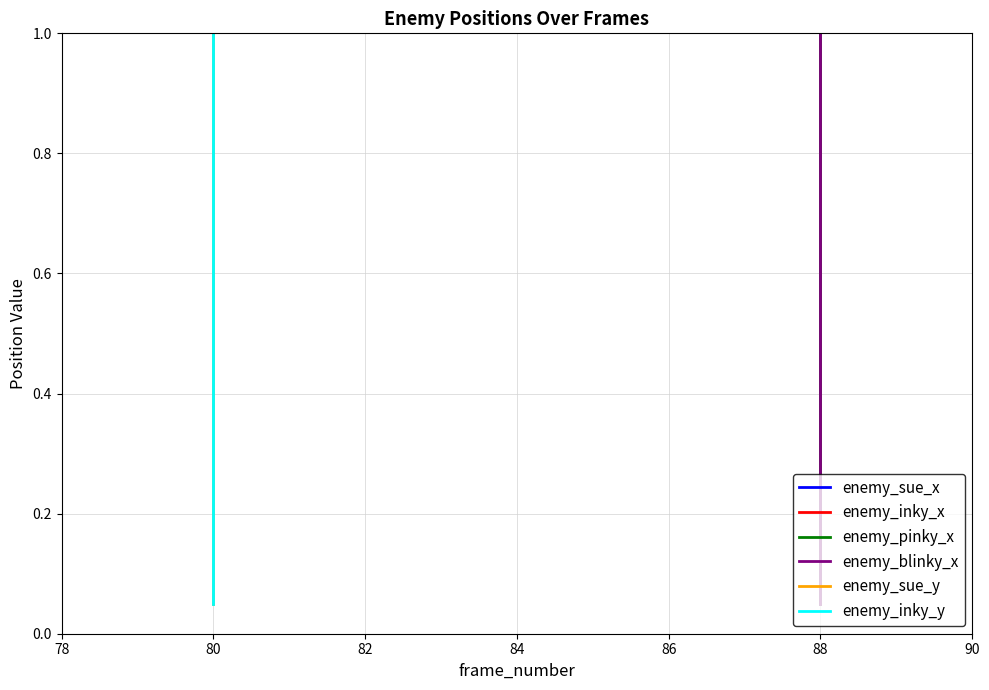

What is the difference between the maximum and second lowest values in the enemy_sue_x series?

0.9